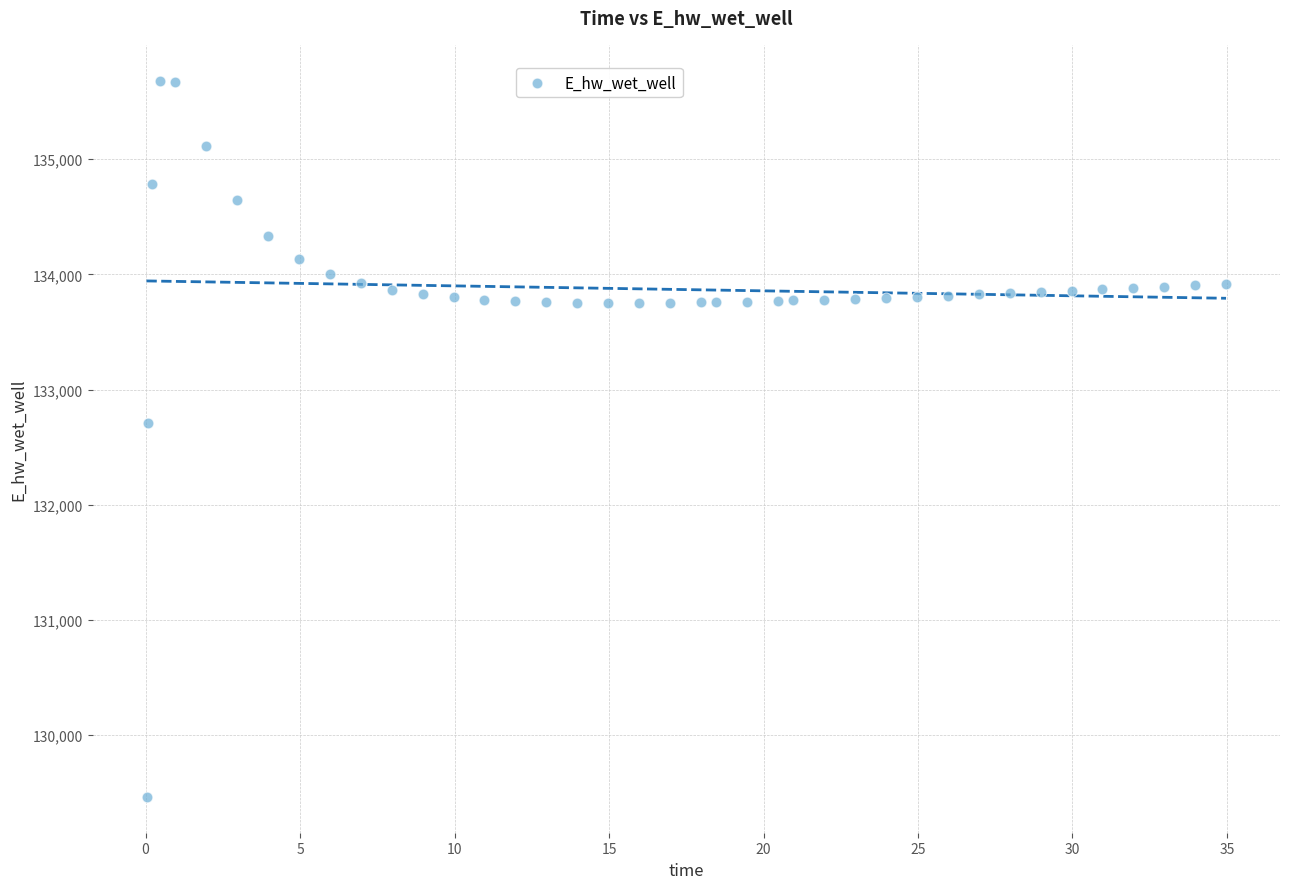

What Y value in the scatter plot is closest to 132572?

132710.0